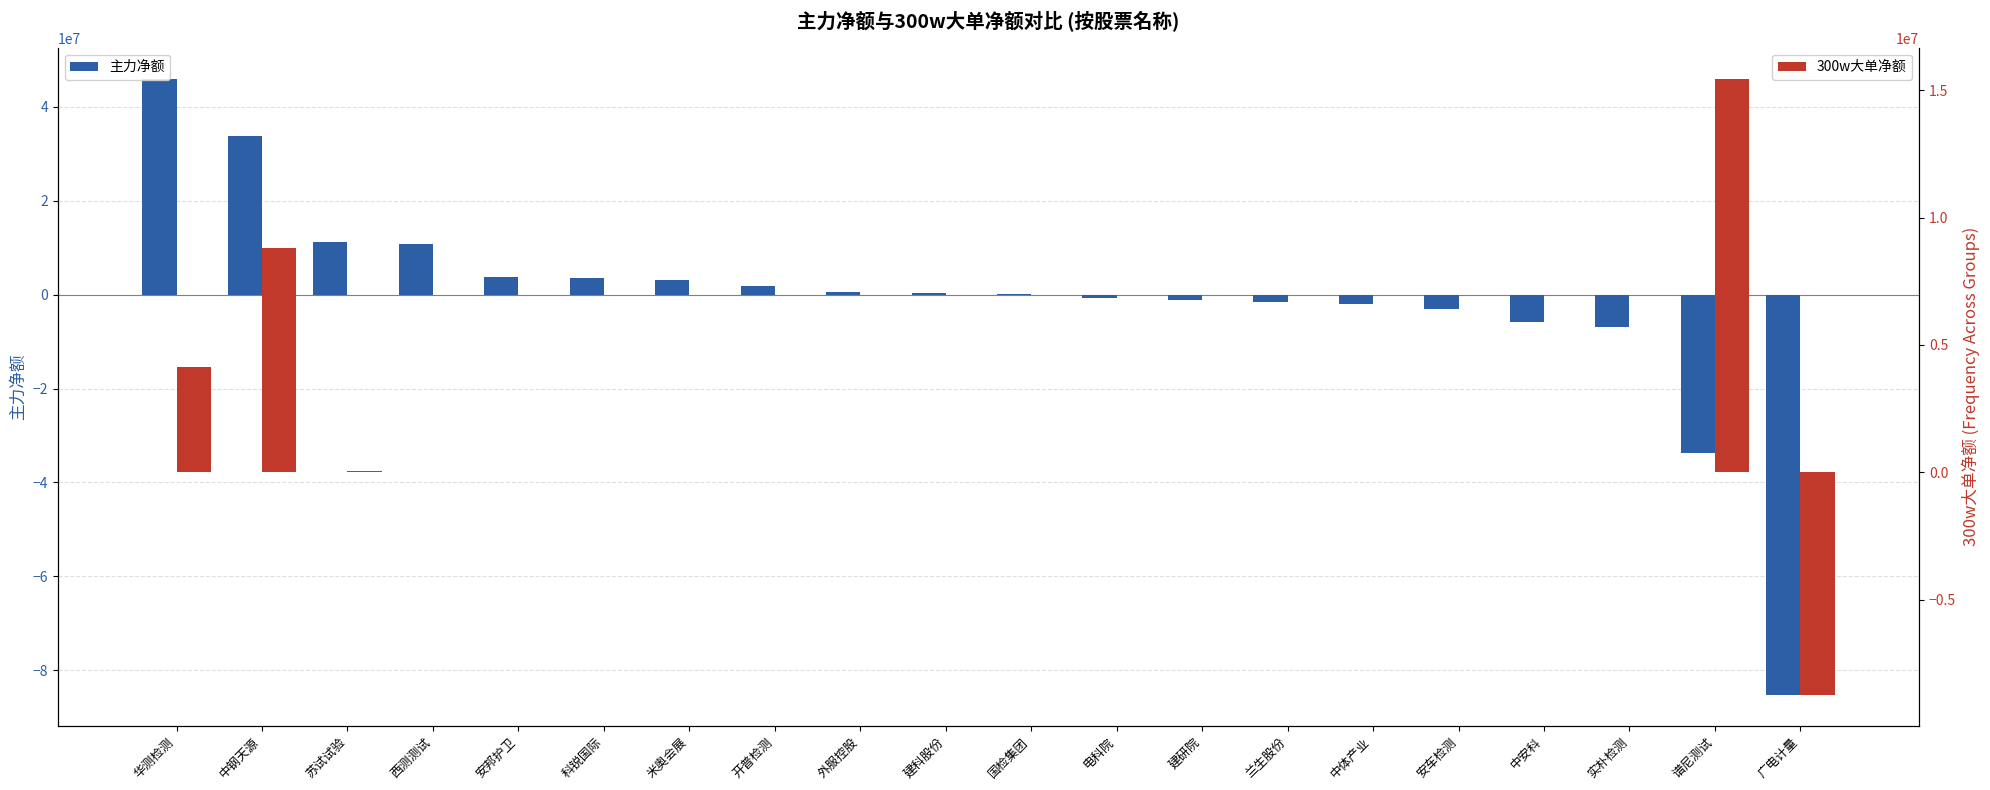

What position from the right is 实朴检测?

3